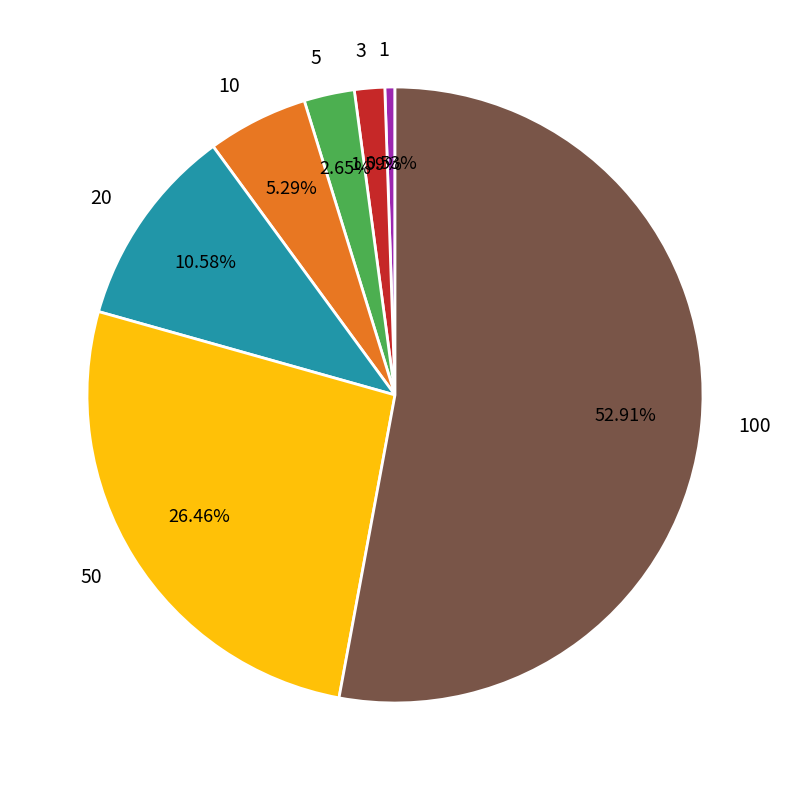

Which category has the biggest portion of the pie?

100